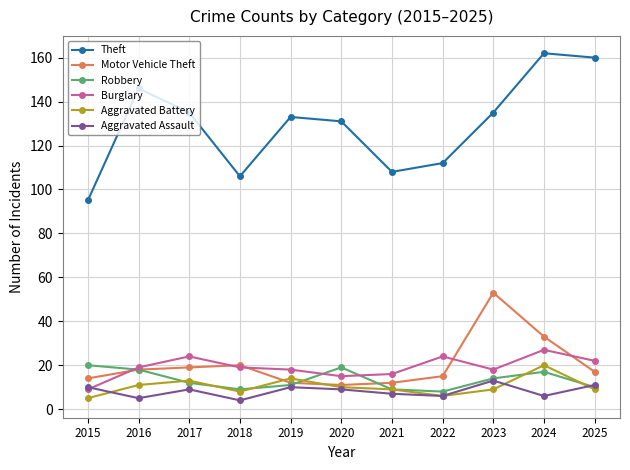

At which category does Robbery reach its first local peak?

2020